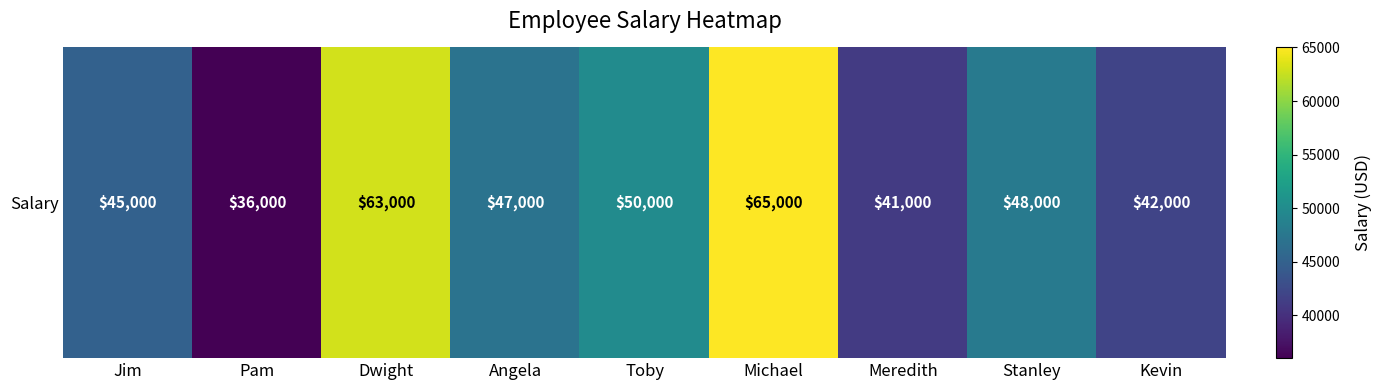

Approximately how many times larger is the value at Meredith compared to Jim?

0.9